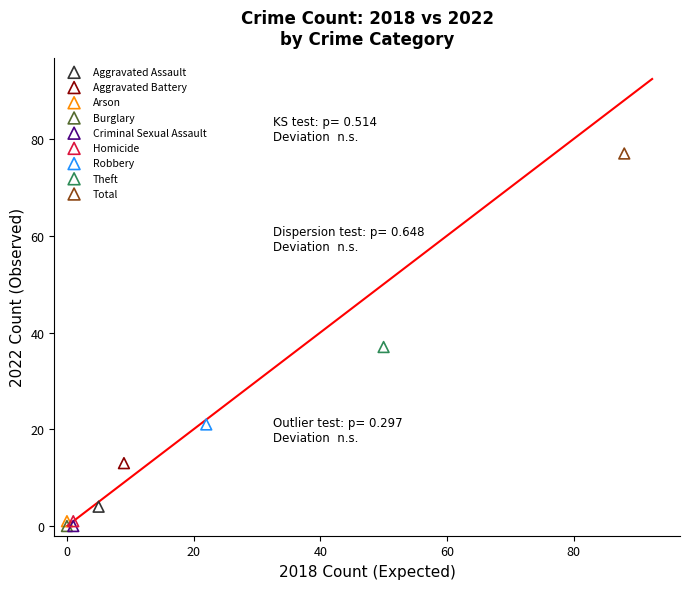

Which series contains the highest Y value?

Total